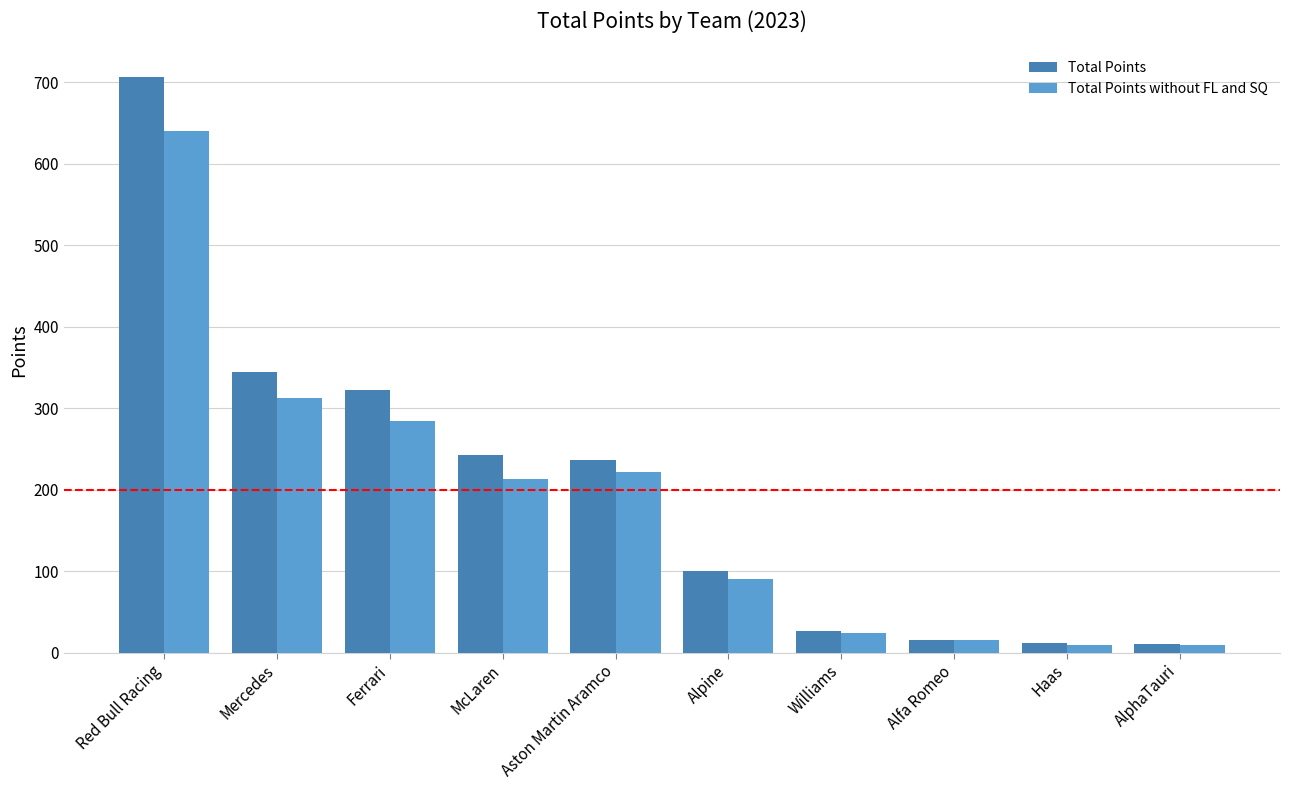

What is the label of the 3rd bar from the right?

Alfa Romeo